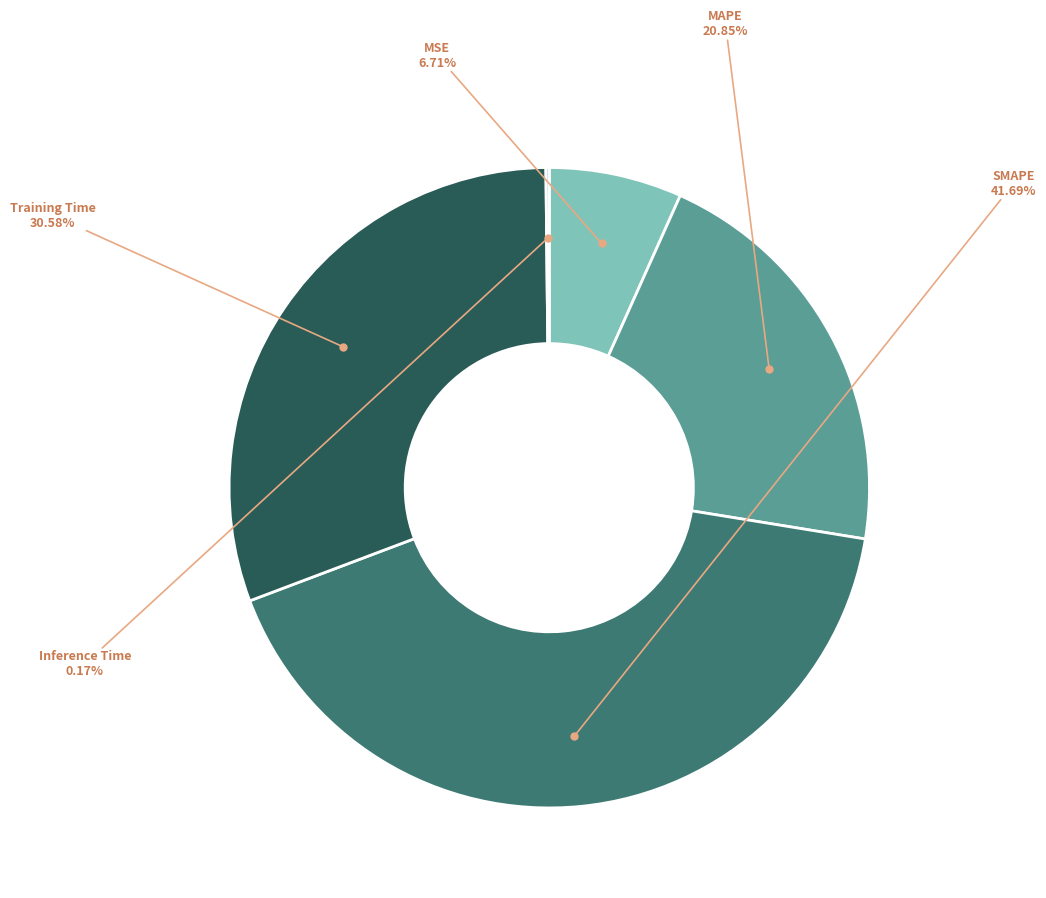

Approximately how many times larger is the value at MAPE compared to SMAPE?

0.5